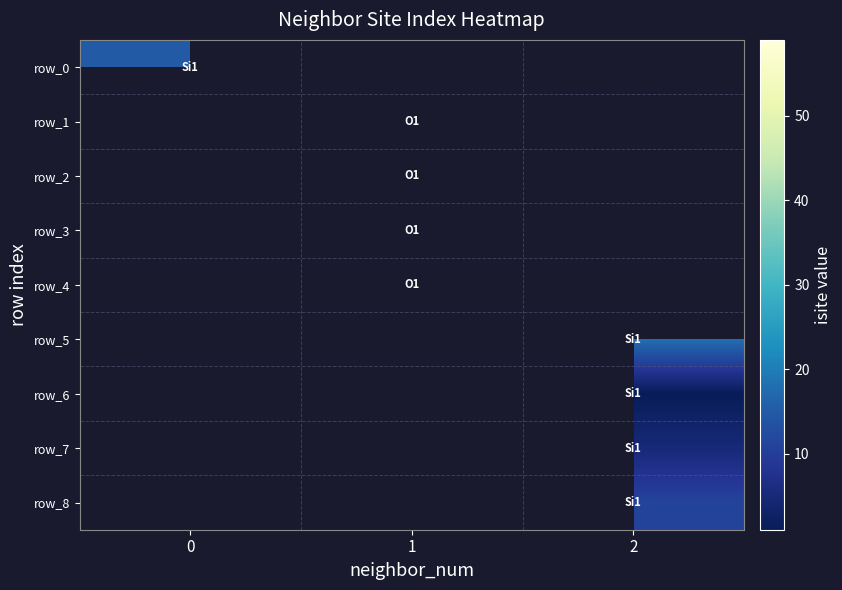

Rank the series by their maximum value, from lowest to highest.

row_0, row_1, row_2, row_3, row_4, row_5, row_6, row_7, row_8